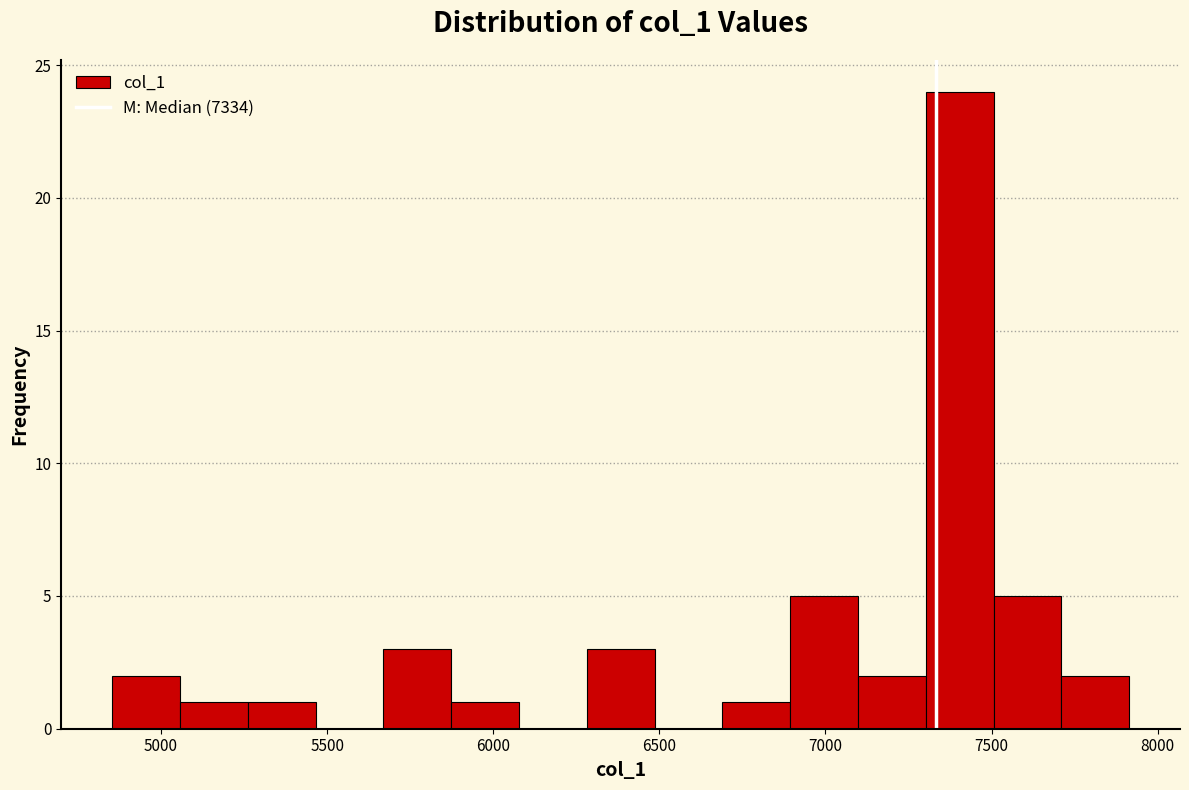

Reading left to right, list every bar in this chart as the range it spans on the x-axis followed by its height. Neither the bar edges nor the heights are printed on the chart, so give them approximately, as read against the axes.

4850 to 5050: 2
5050 to 5250: 1
5250 to 5450: 1
5450 to 5650: 0
5650 to 5850: 3
5850 to 6100: 1
6100 to 6300: 0
6300 to 6500: 3
6500 to 6700: 0
6700 to 6900: 1
6900 to 7100: 5
7100 to 7300: 2
7300 to 7500: 24
7500 to 7700: 5
7700 to 7900: 2